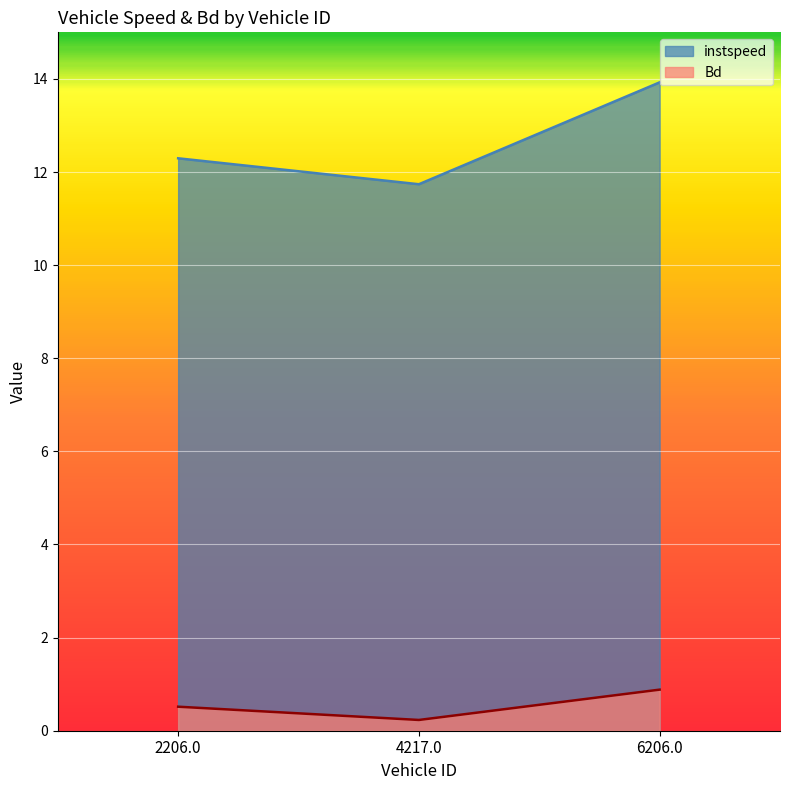

Does the chart display data point markers on the line(s)?

No